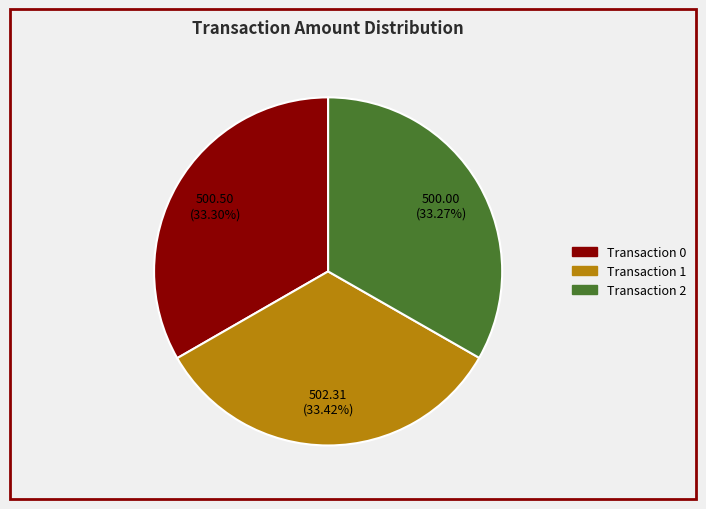

Is there any slice that represents more than half of the pie?

No